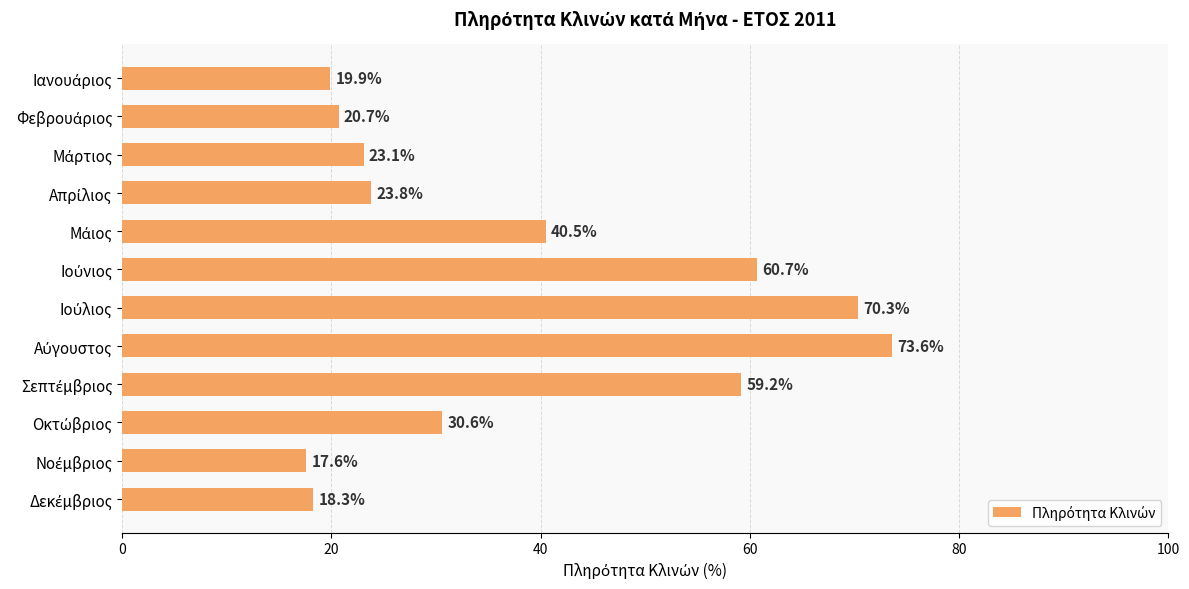

What is the smallest value displayed?

17.6